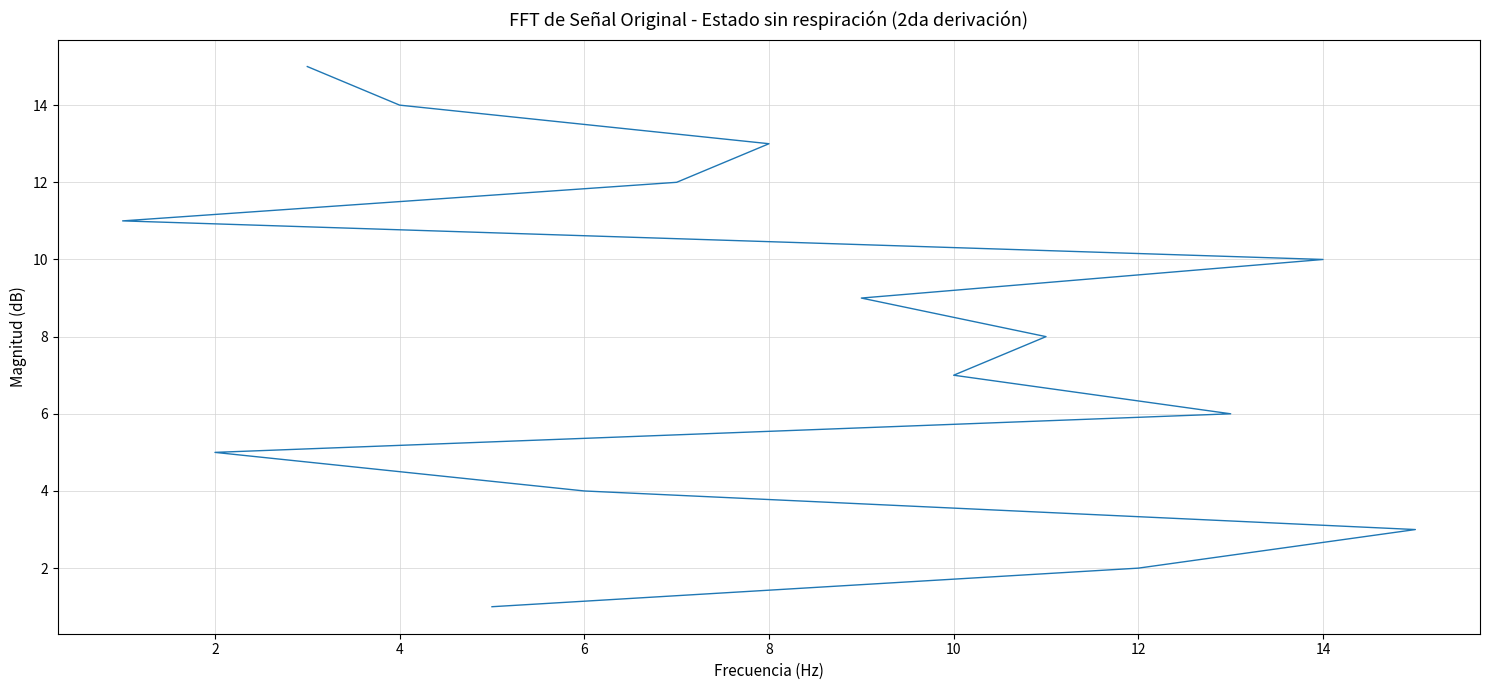

True or false: the data shows 6 at 6.

False